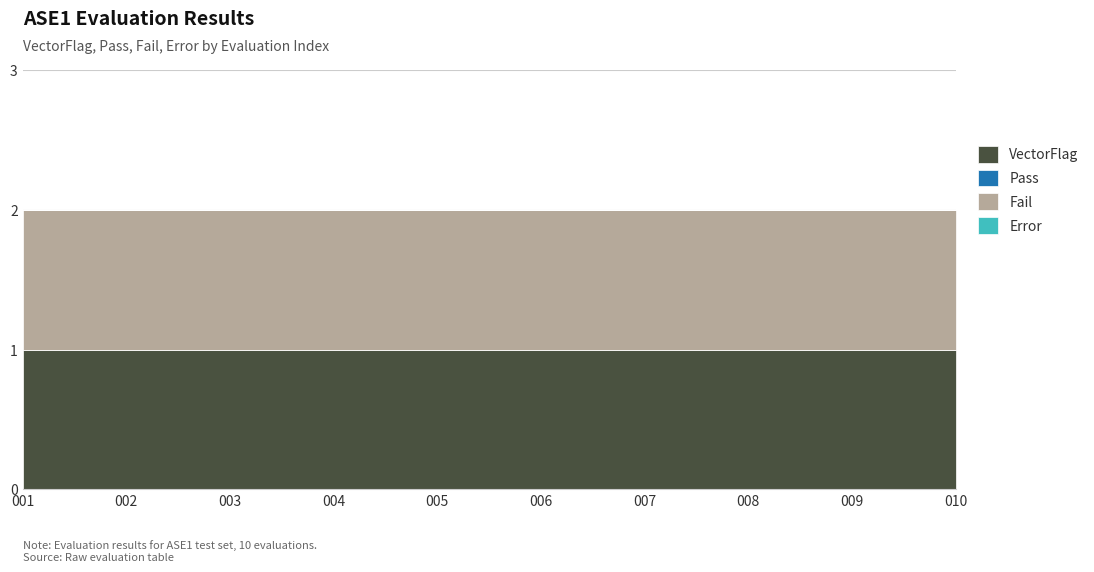

What is the average value of the Fail series?

1